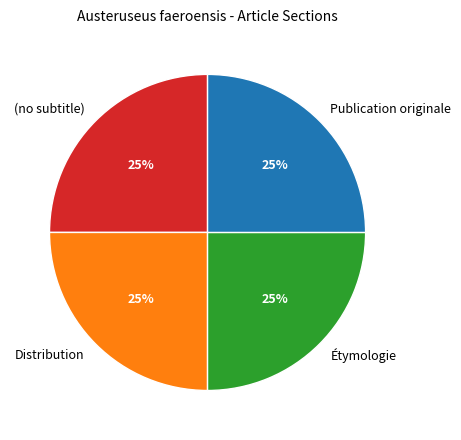

Is (no subtitle) the majority of the pie?

No